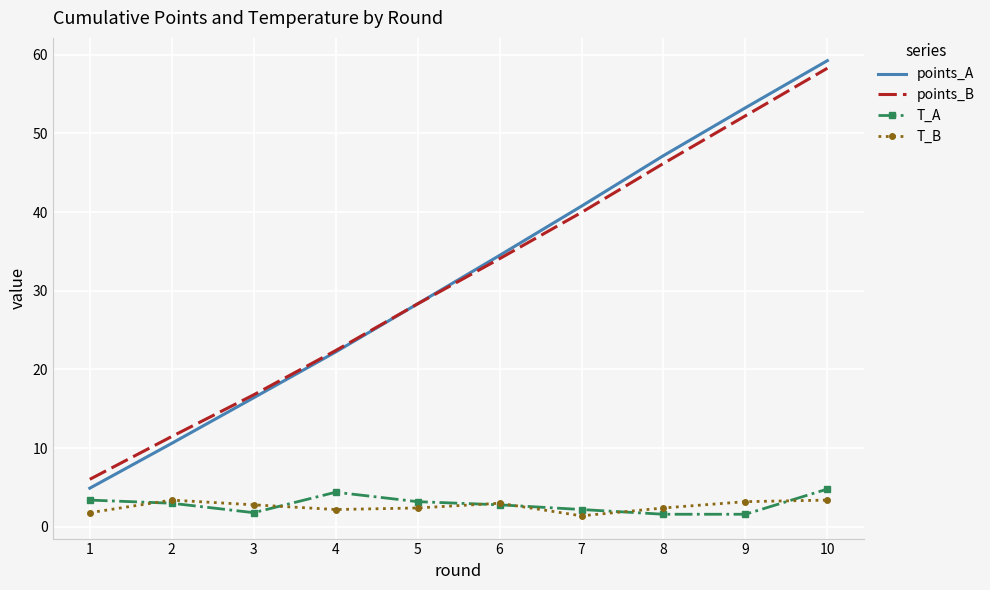

What is the difference between the highest and lowest values at 1?

4.2